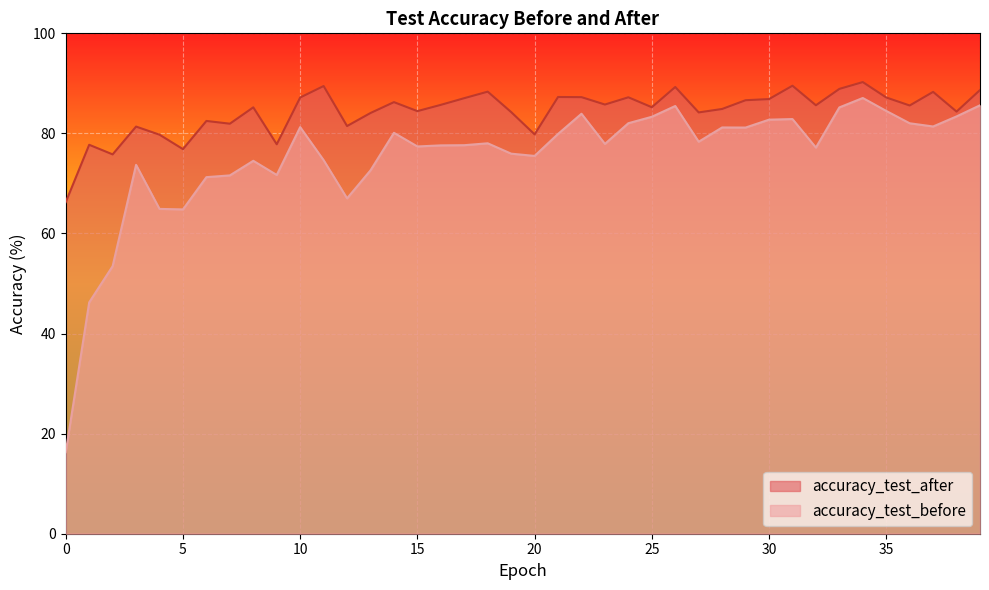

Reading left to right, transcribe all the data shown in this chart.

accuracy_test_after: 66.3	77.7	75.8	81.4	79.7	76.9	82.5	81.9	85.2	77.8	87.2	89.5	81.5	84.1	86.3	84.5	85.7	87.0	88.3	84.3	79.8	87.3	87.2	85.8	87.2	85.2	89.3	84.2	84.9	86.6	86.9	89.5	85.6	88.9	90.3	87.2	85.6	88.3	84.4	88.7
accuracy_test_before: 16.3	46.2	53.5	73.7	64.9	64.8	71.3	71.6	74.5	71.7	81.3	74.7	67.0	72.6	80.1	77.4	77.6	77.6	78.0	76.0	75.5	79.9	83.9	77.9	82.0	83.3	85.5	78.3	81.2	81.2	82.7	82.9	77.2	85.2	87.1	84.5	82.0	81.4	83.4	85.6